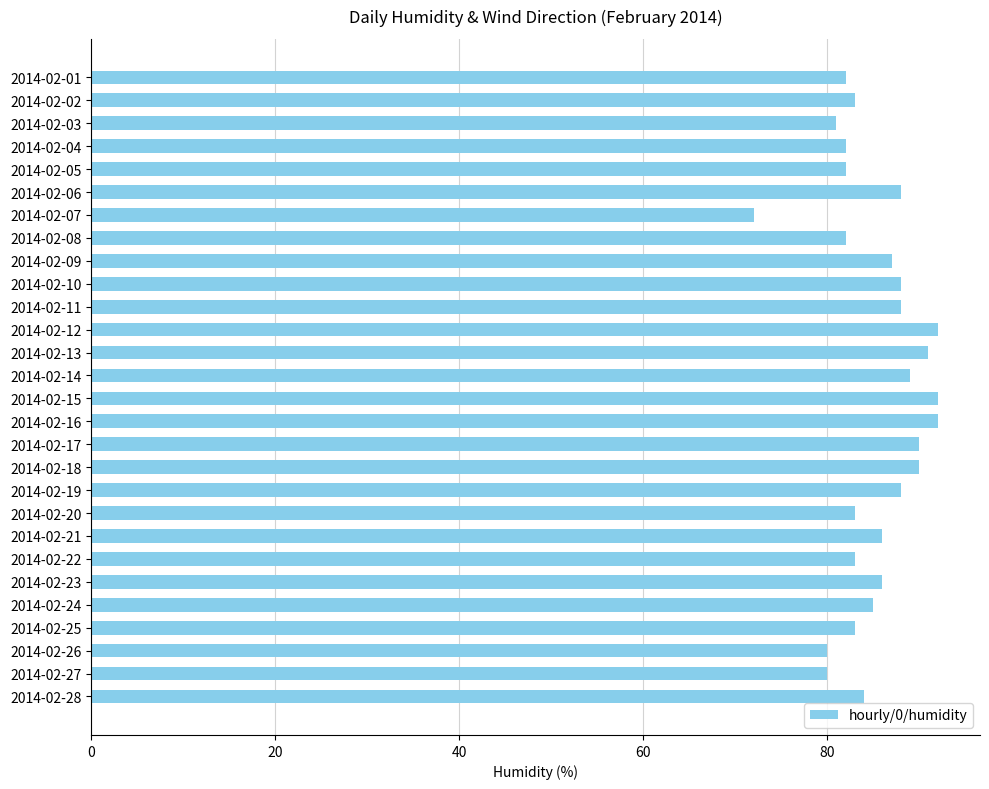

What is the greatest value displayed?

92